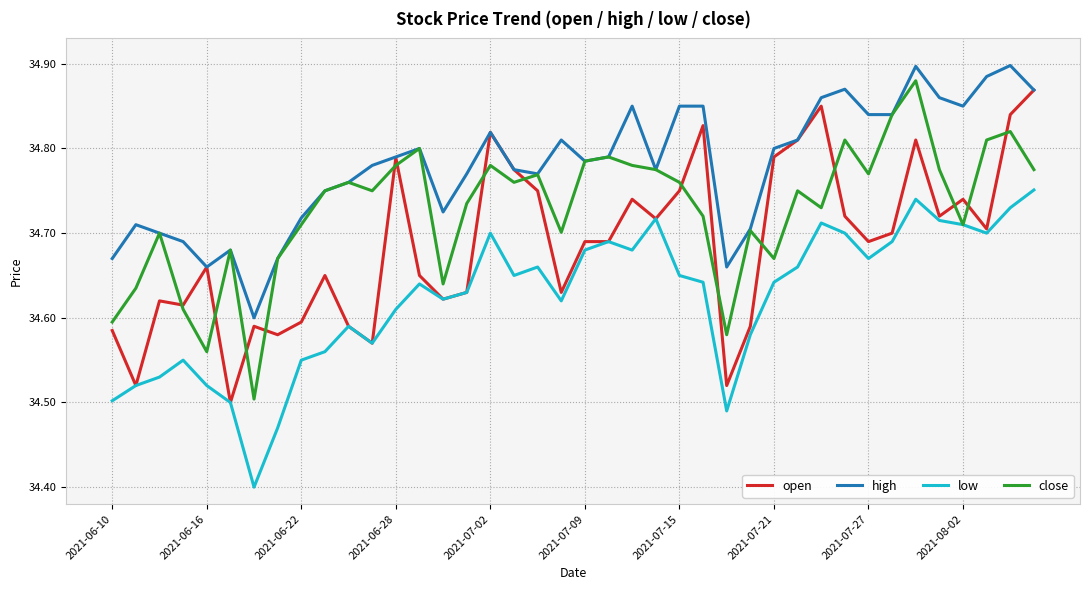

List the series in order of their overall mean, highest first.

high, close, open, low